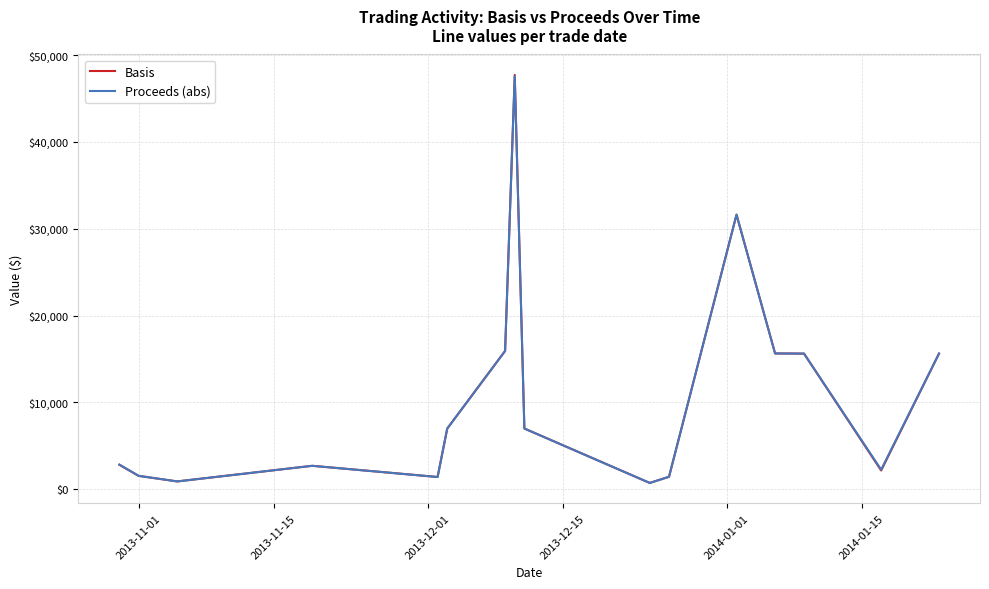

What is the maximum value shown in the chart?

47723.4